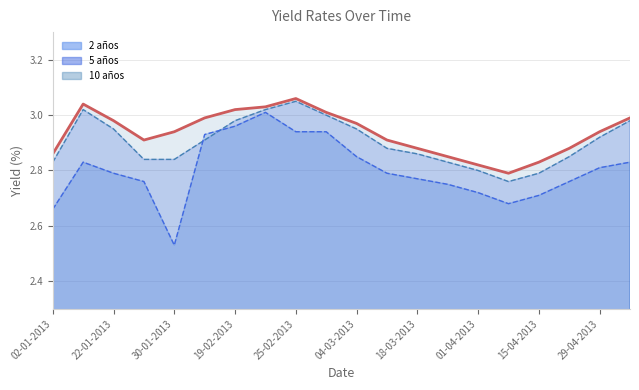

Reading left to right, what are all the values shown in this chart?

2.9	3.0	3.0	2.9	2.9	3.0	3.0	3.0	3.1	3.0	3.0	2.9	2.9	2.9	2.8	2.8	2.8	2.9	2.9	3.0